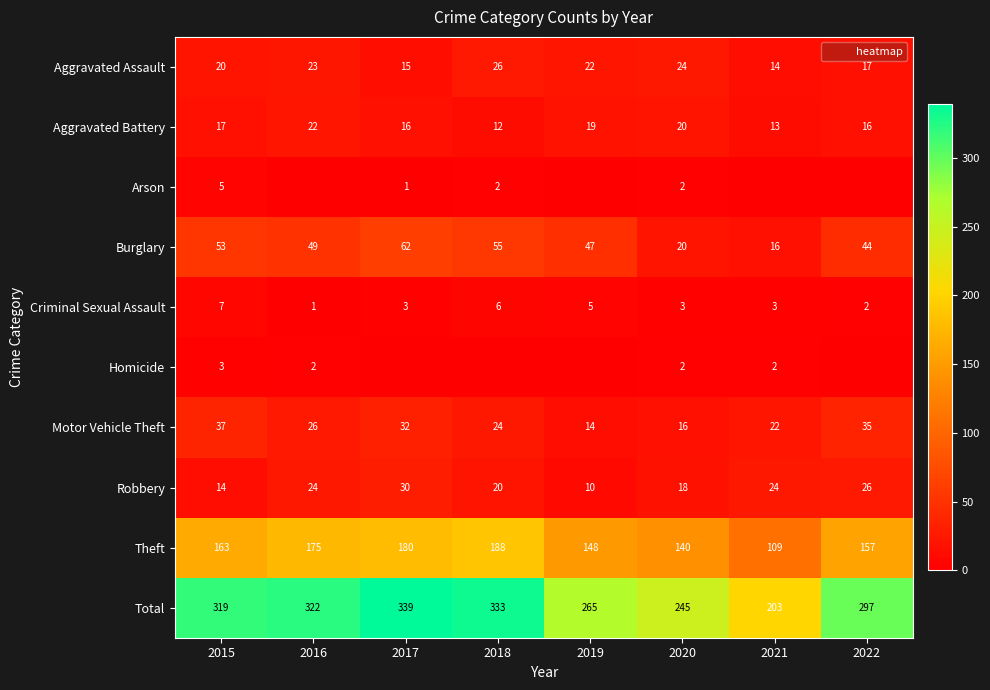

Which category has the lowest value in the Motor Vehicle Theft series?

2019